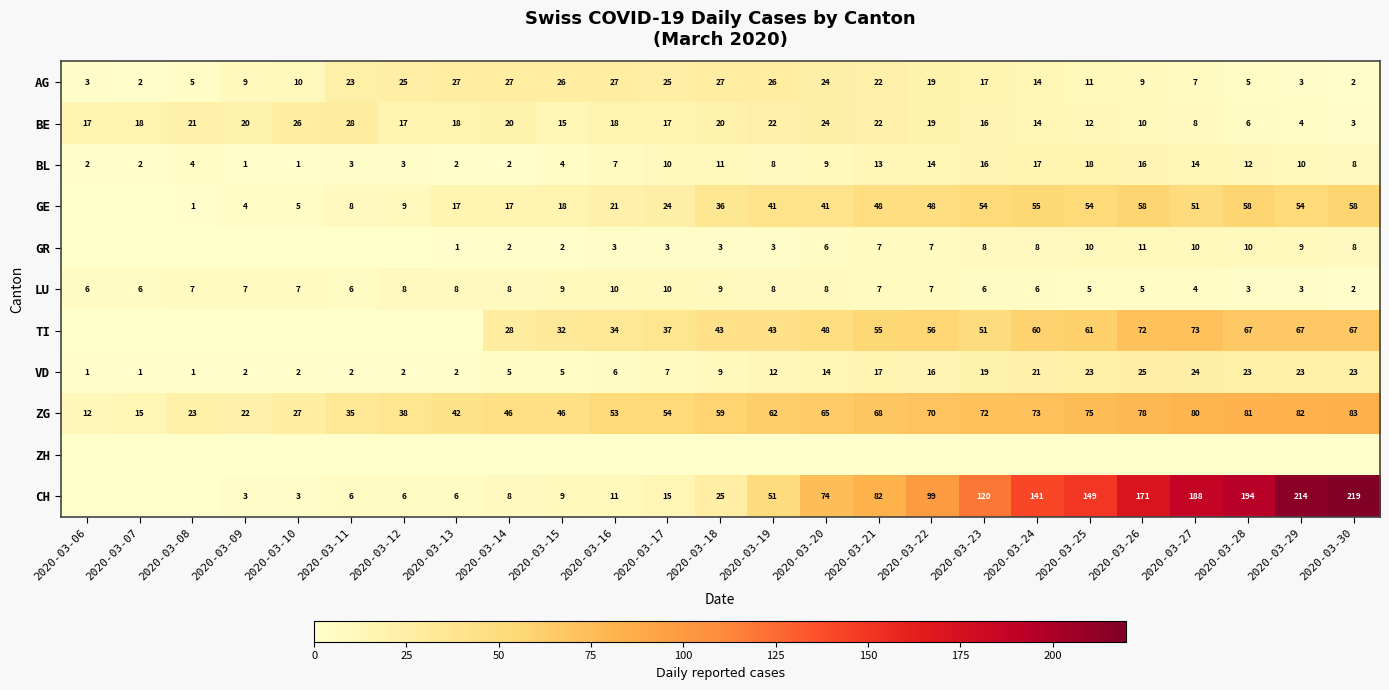

What is the maximum value for ZG?

83